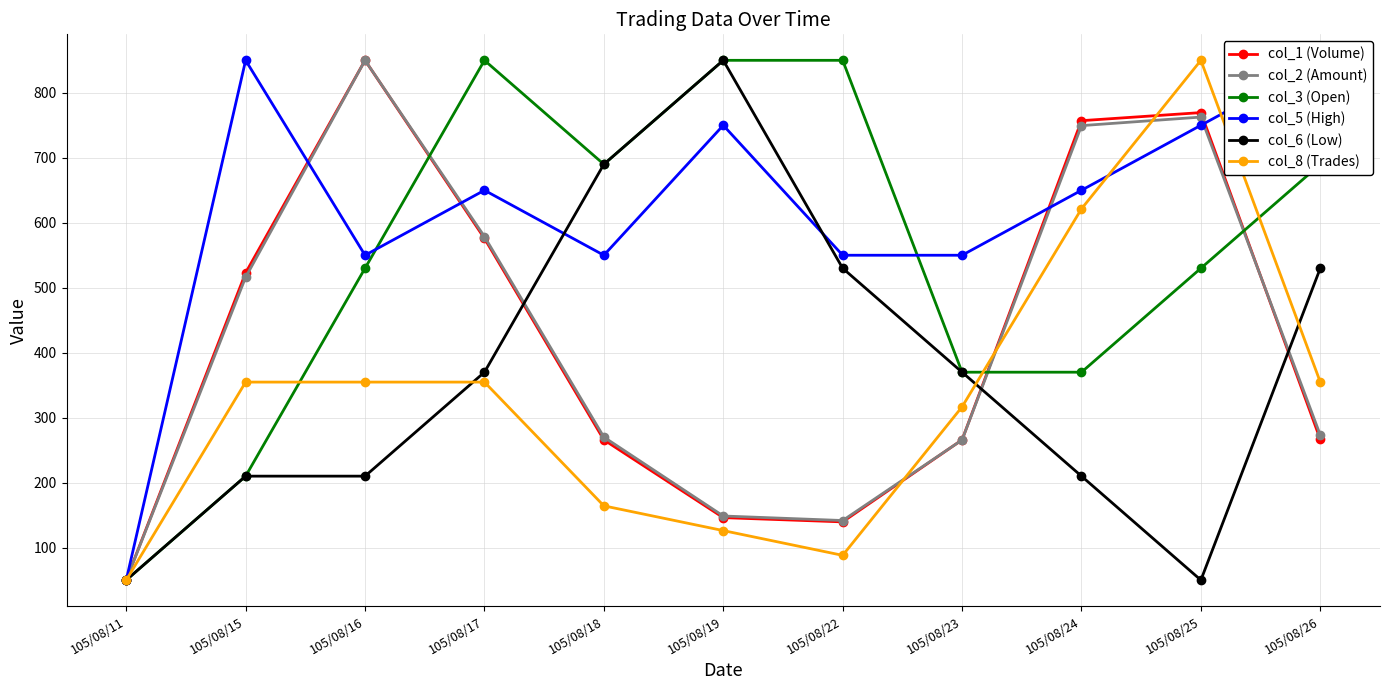

Rank the categories by col_1 (Volume) value from highest to lowest.

105/08/16, 105/08/25, 105/08/24, 105/08/17, 105/08/15, 105/08/26, 105/08/18, 105/08/23, 105/08/19, 105/08/22, 105/08/11